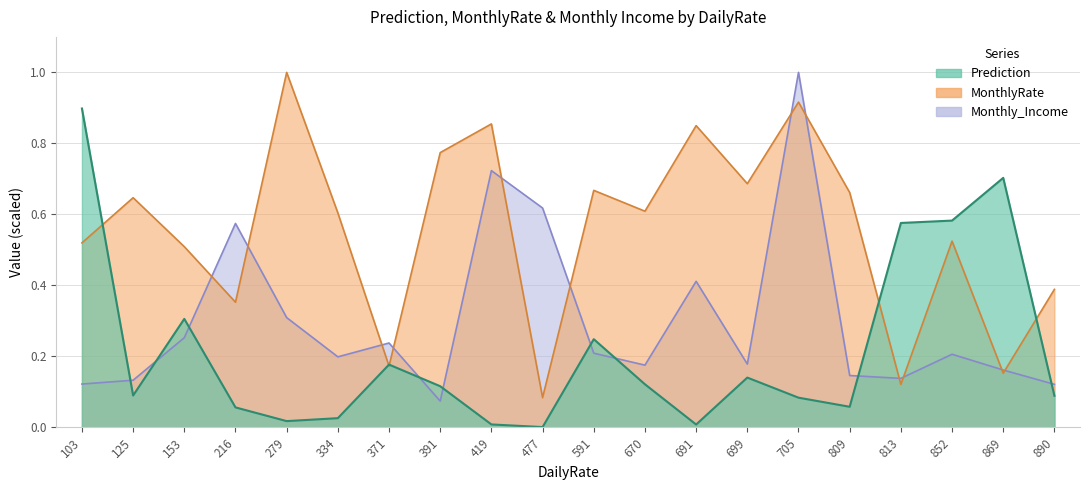

List the series in order of their overall mean, highest first.

MonthlyRate_scaled, Monthly_Income_scaled, Prediction